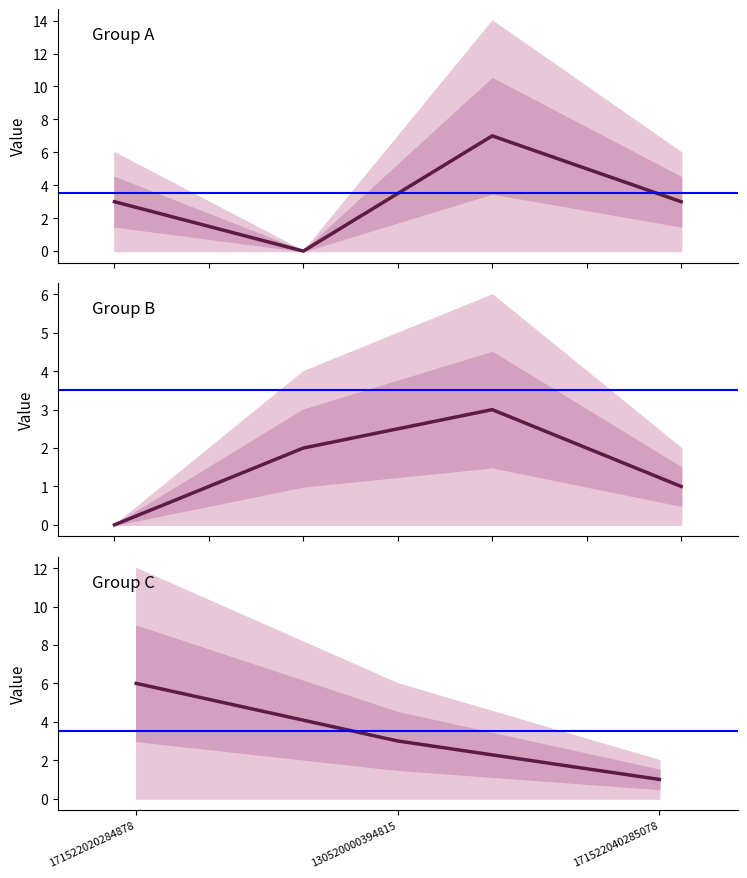

What is the difference between the maximum and minimum values?

7